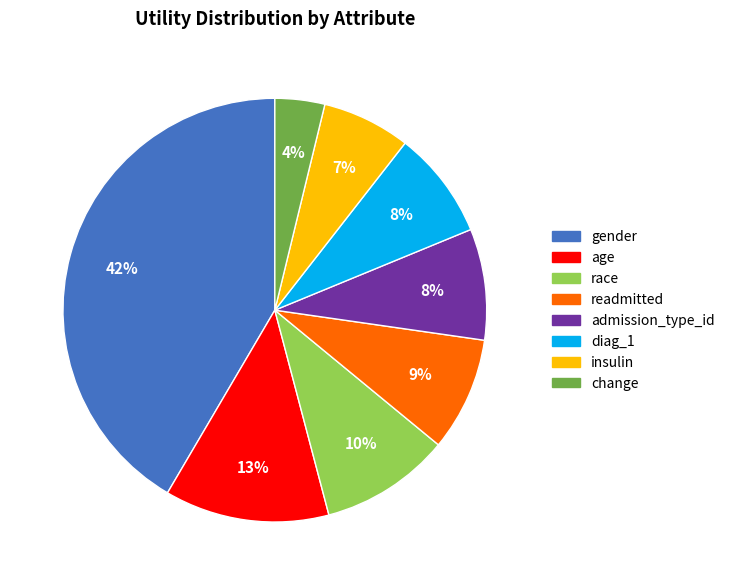

Count the number of slices in the pie.

8